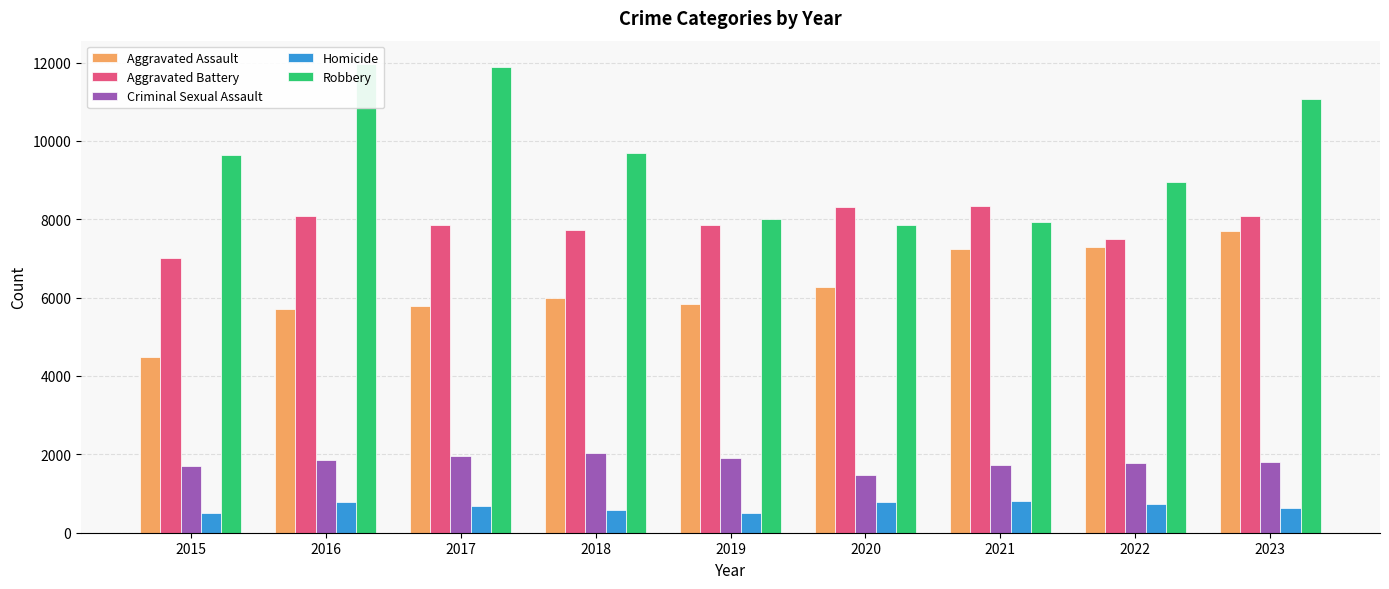

Rank the series at 2020 from highest to lowest value.

Aggravated Battery, Robbery, Aggravated Assault, Criminal Sexual Assault, Homicide